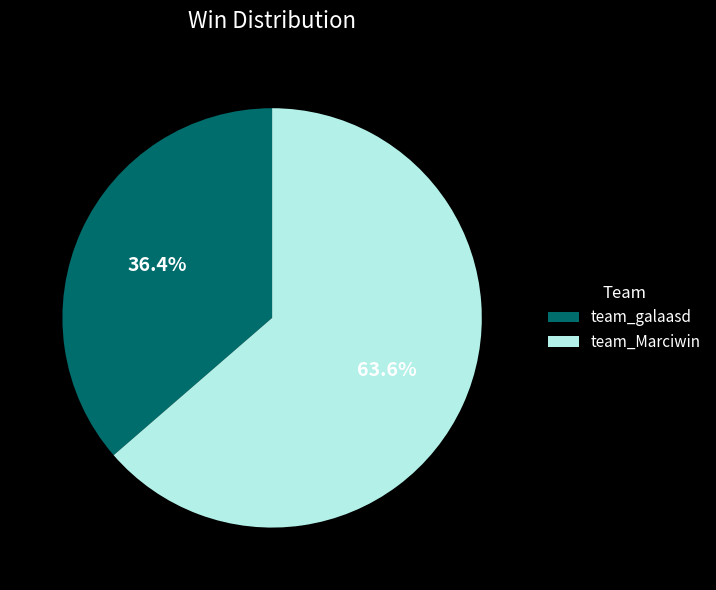

Count the number of slices in the pie.

2